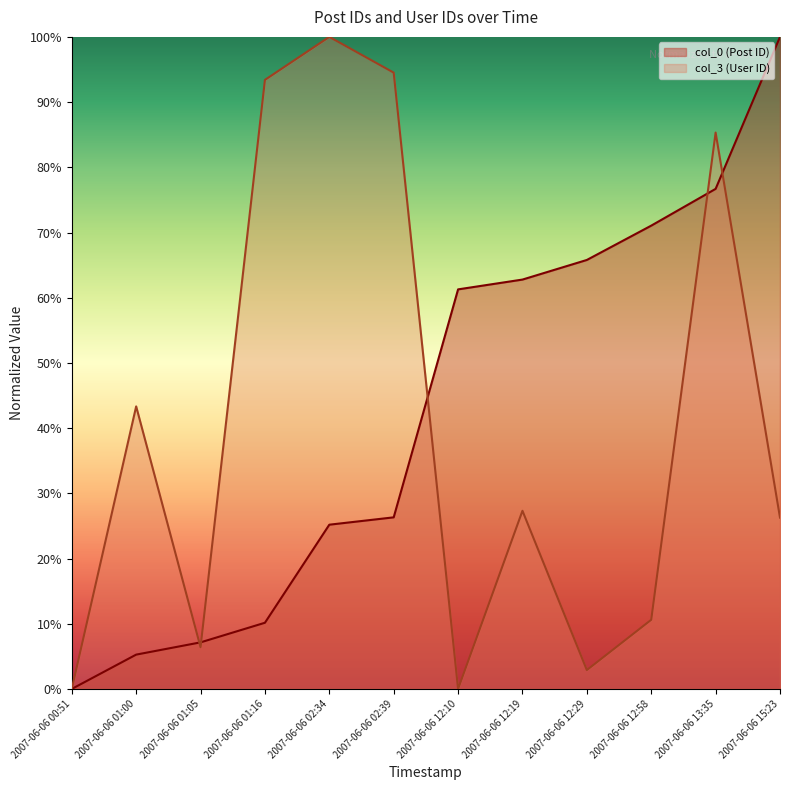

Which has a higher value, 2007-06-06 13:35 or 2007-06-06 12:29?

2007-06-06 13:35